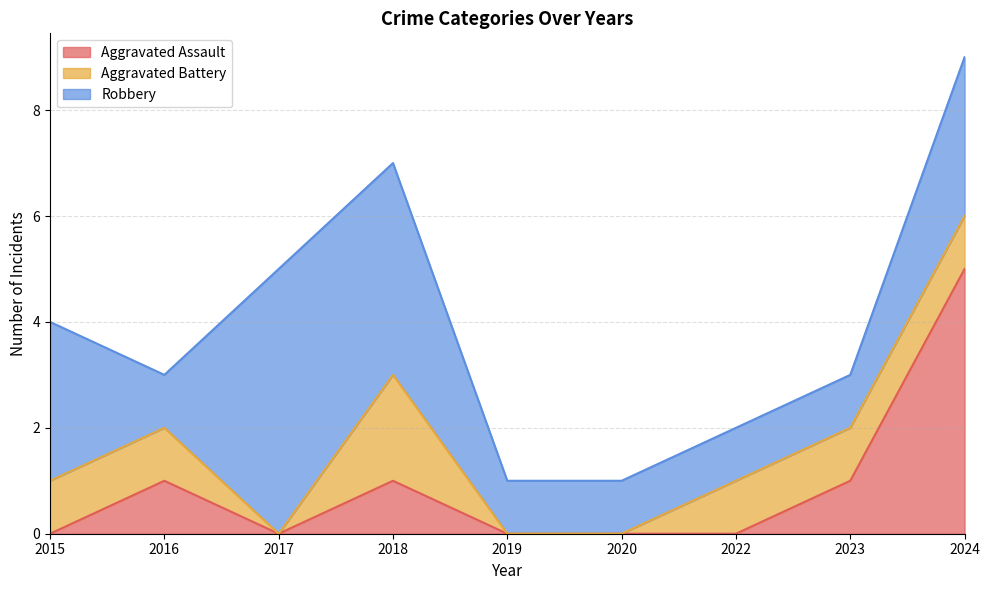

Does the chart have visible grid lines?

Yes